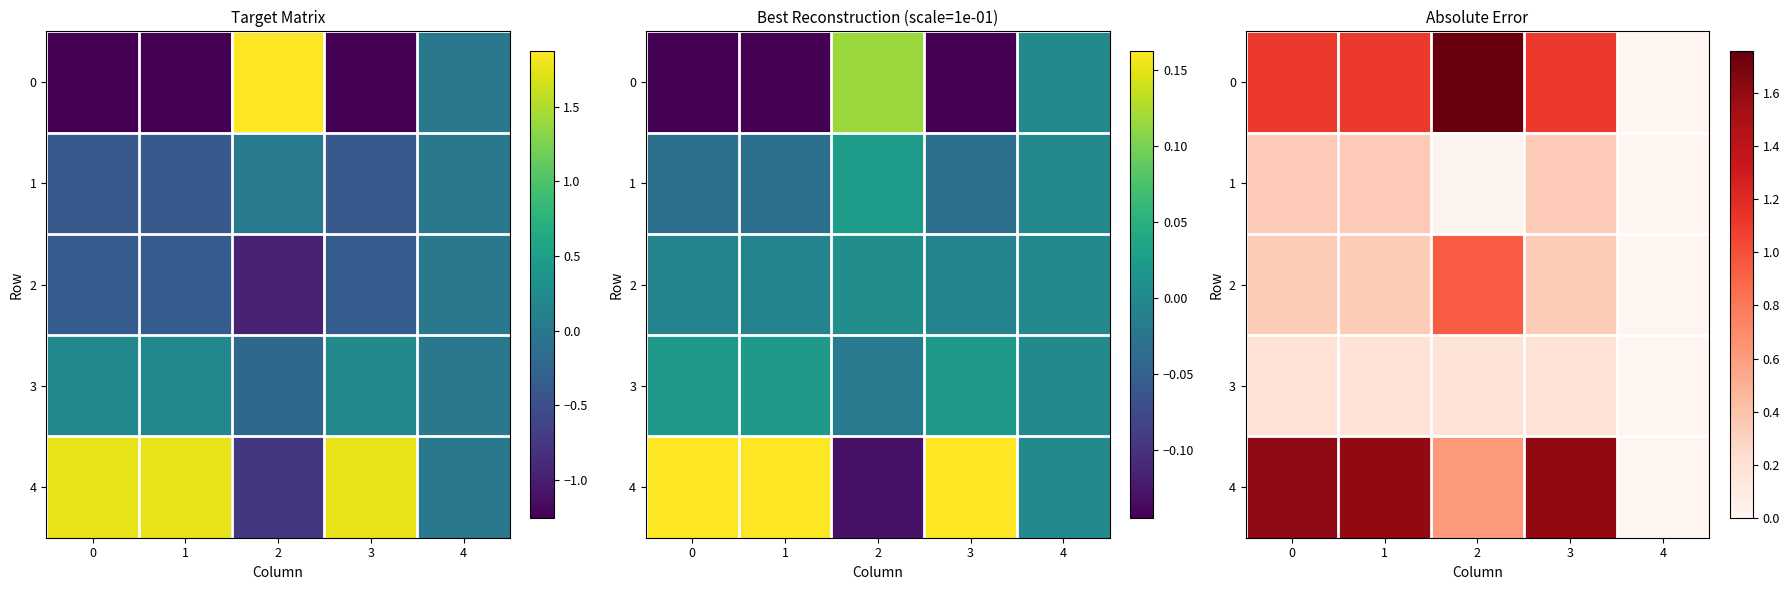

How many values in the 1 series exceed 0?

4